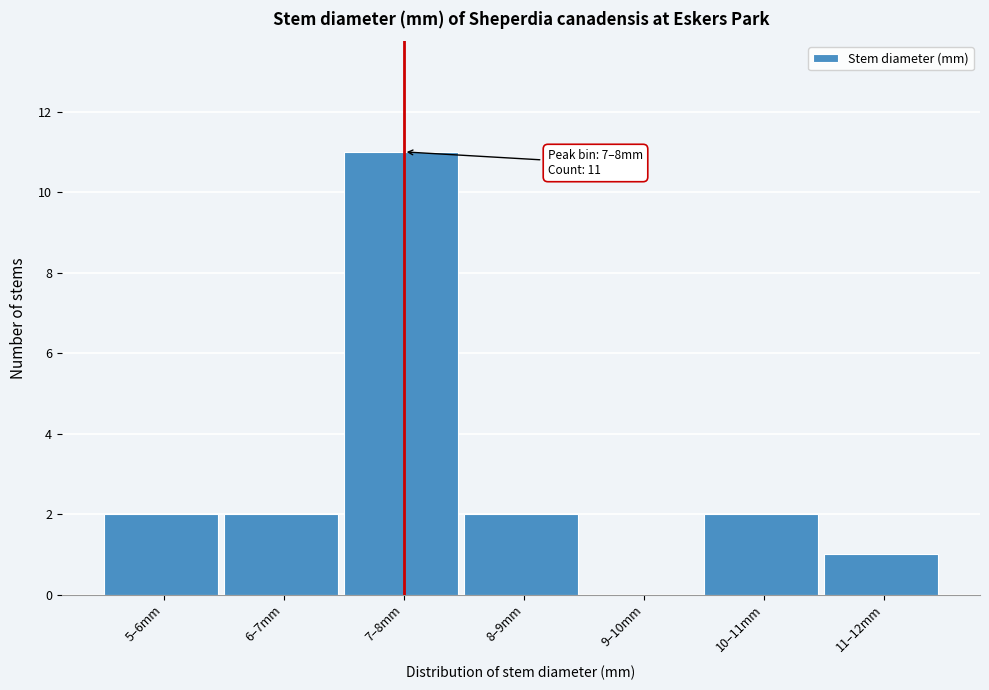

Reading right to left, list all the values displayed in this chart.

11–12mm=1	10–11mm=2	9–10mm=0	8–9mm=2	7–8mm=11	6–7mm=2	5–6mm=2